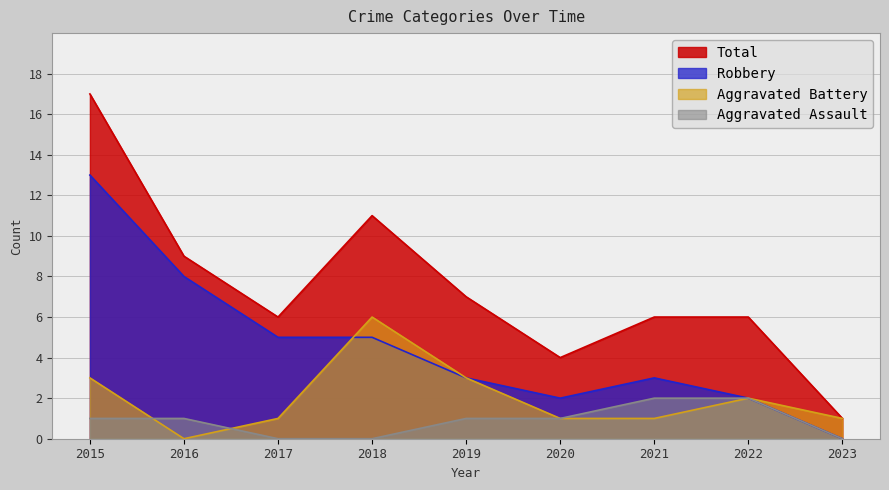

How many data points in Aggravated Battery are above 1?

4